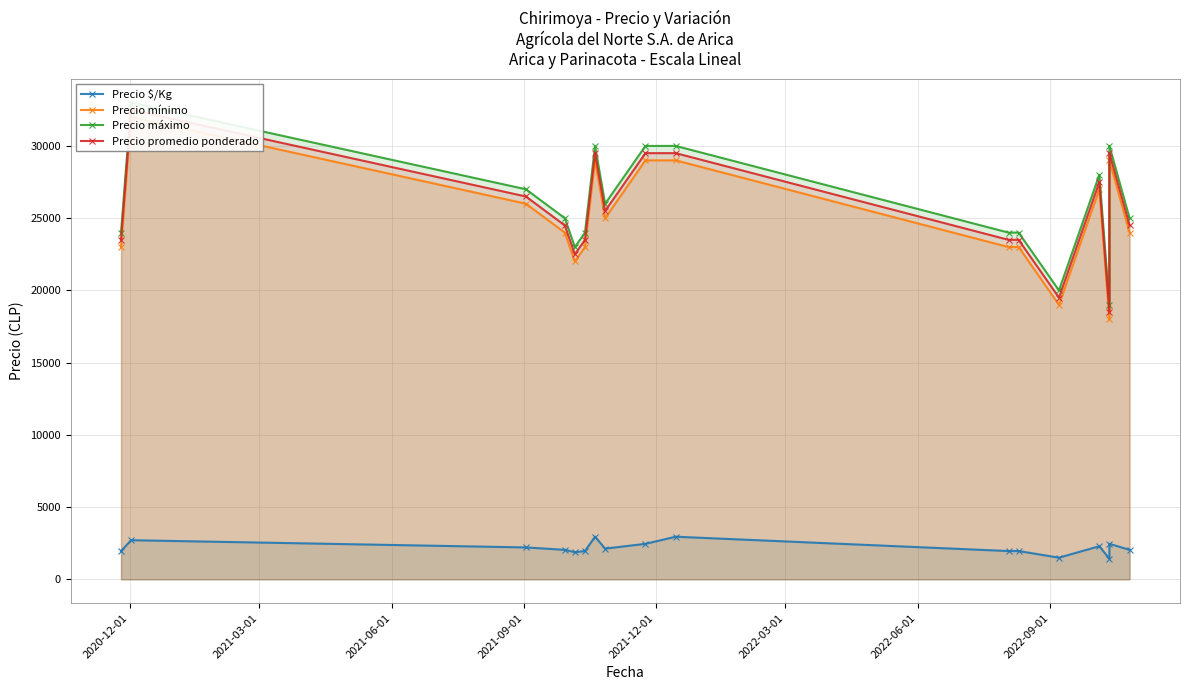

The Precio promedio ponderado series shows 44652 at 15. True or false?

False